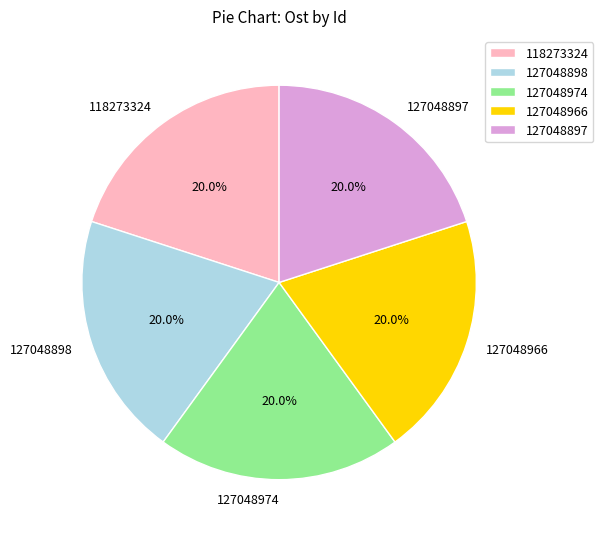

How many slices are in this pie chart?

5